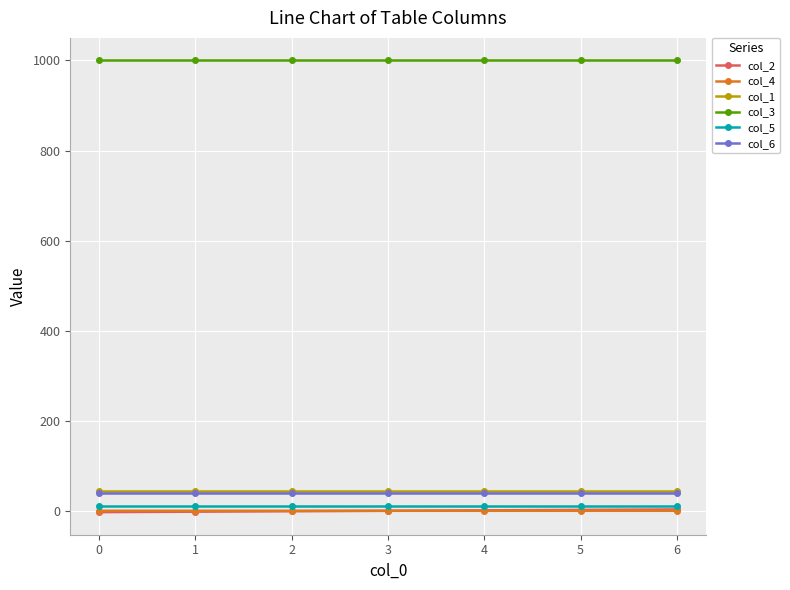

Which series has the largest total across all categories?

col_3